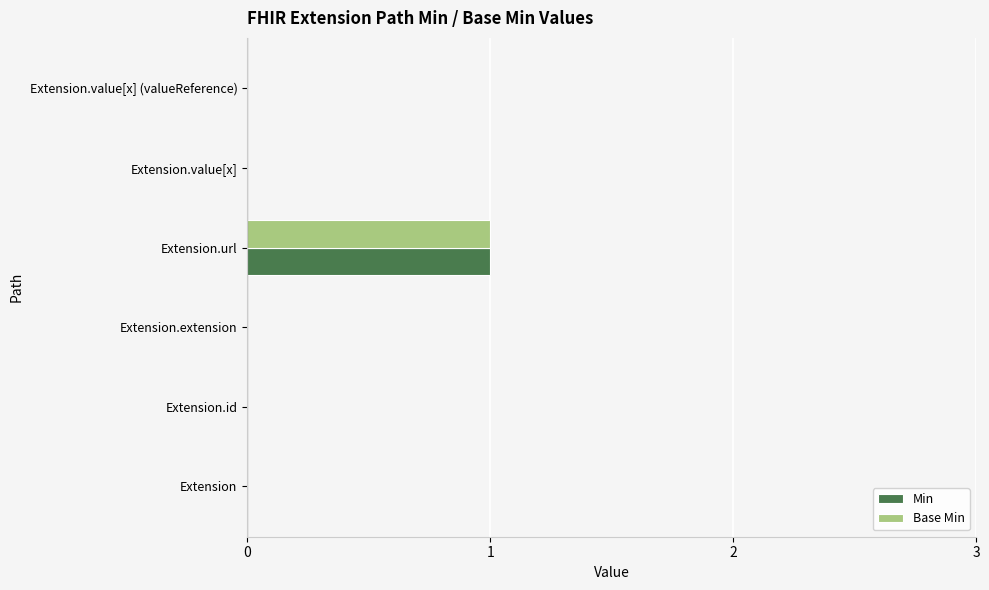

Which category has the highest value in the Base Min series?

Extension.url